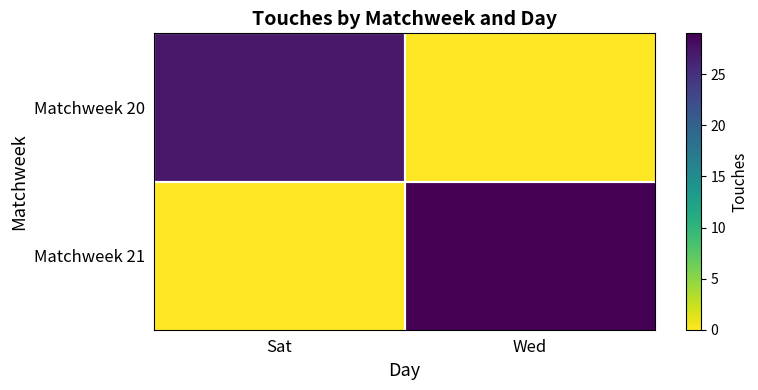

Rank the series at Wed from highest to lowest value.

Matchweek 21, Matchweek 20